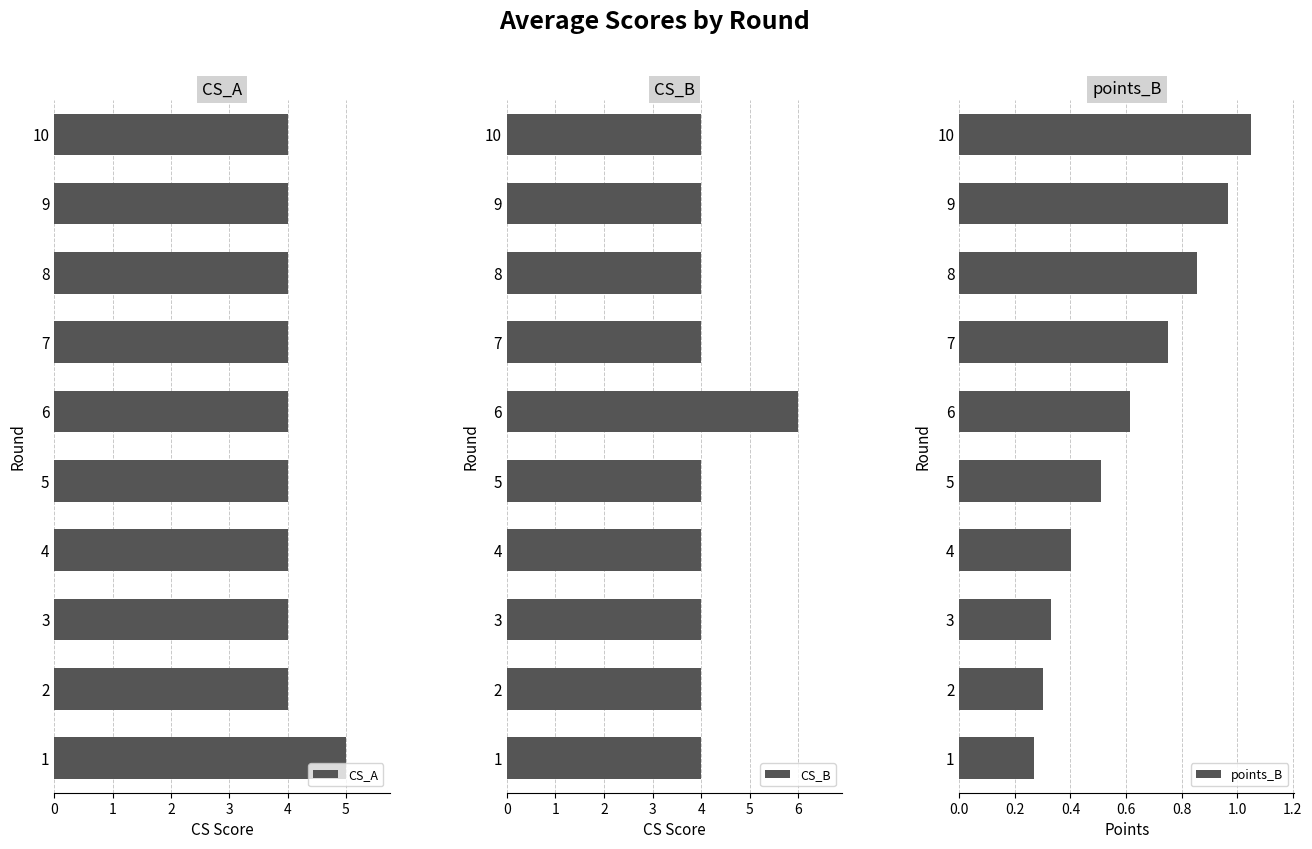

What is the maximum value for CS_B?

6